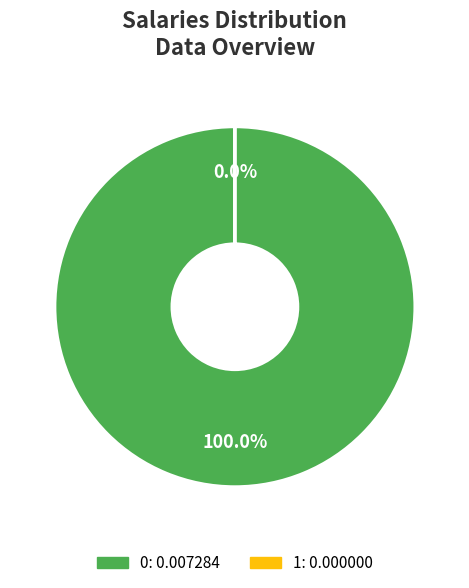

Rank the categories by value from lowest to highest.

1, 0